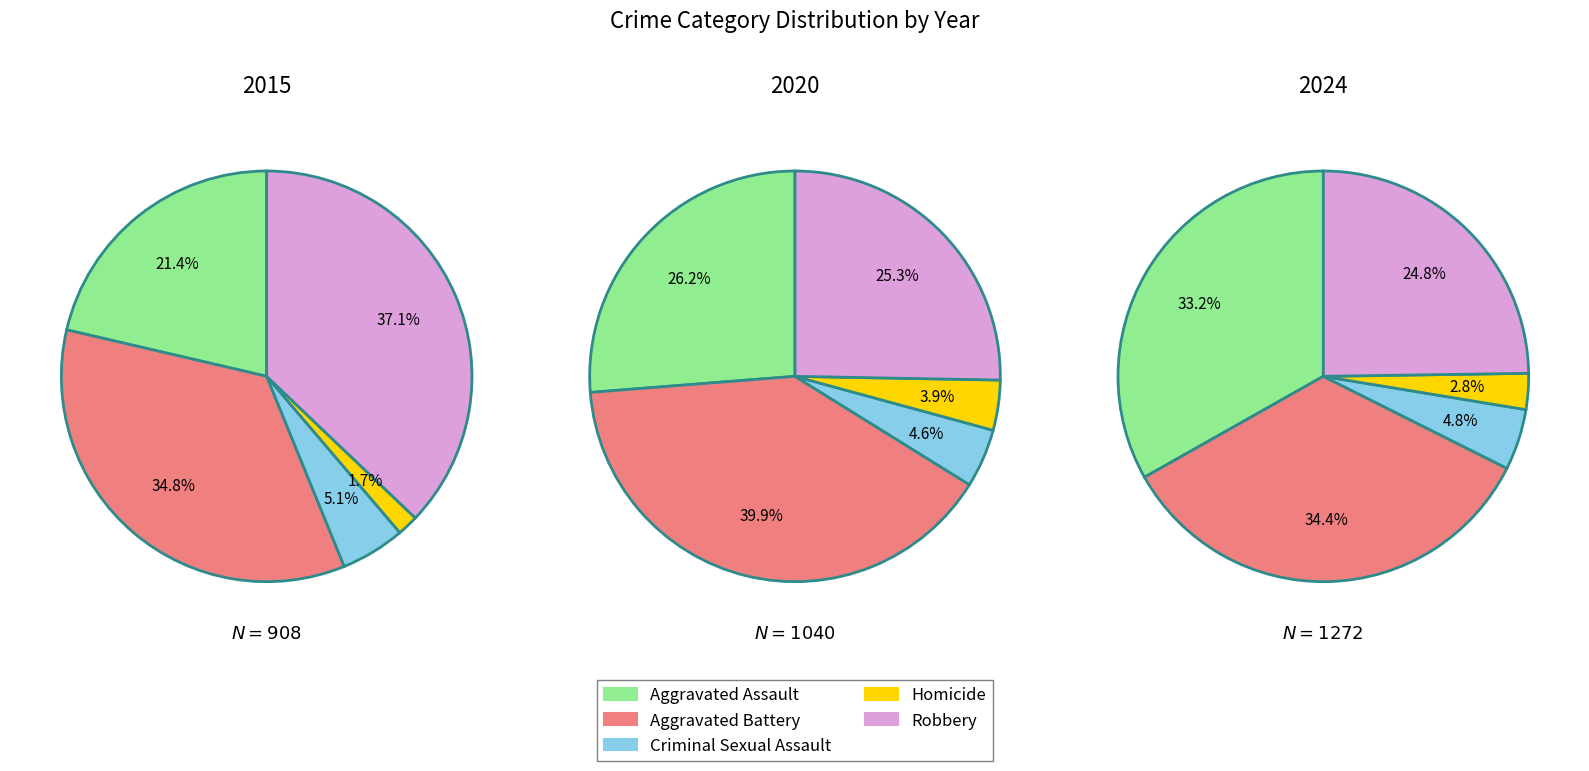

Which category has the smallest portion of the pie?

Homicide